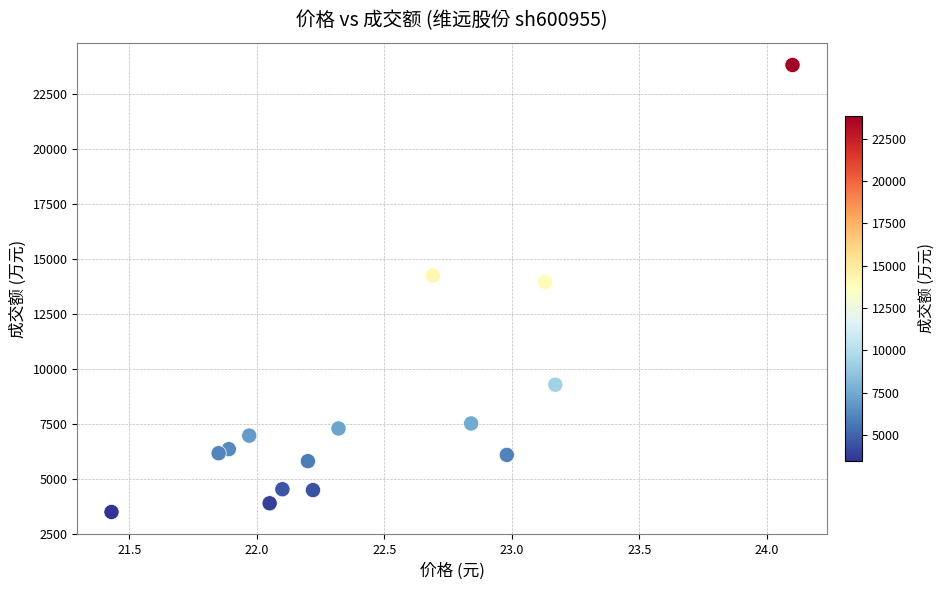

What Y value in the scatter plot is closest to 13649?

13941